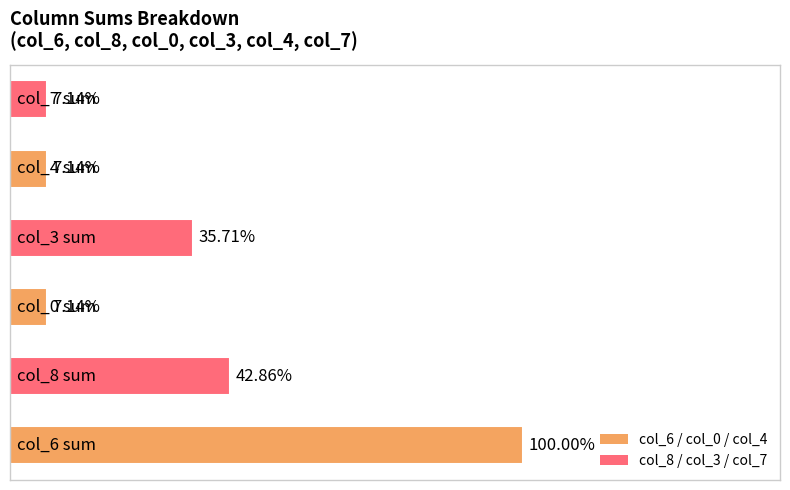

How many values in col_7 are above zero?

2